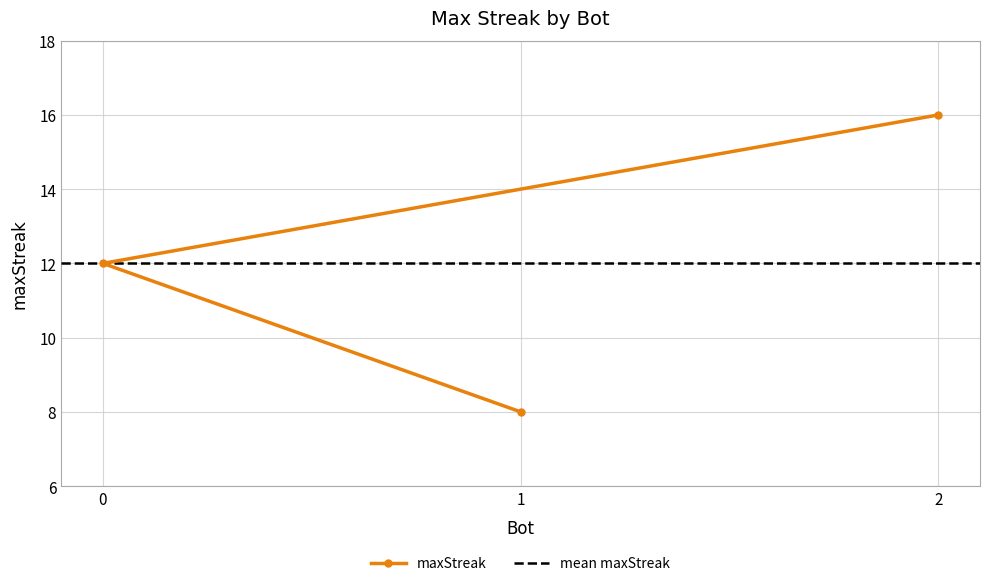

What is the sum of the values at 0 and 1?

20